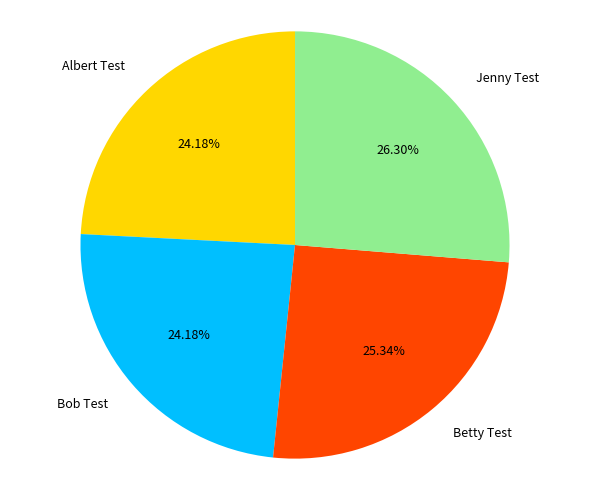

To the nearest percent, what is the combined percentage of Albert Test and Bob Test?

48%